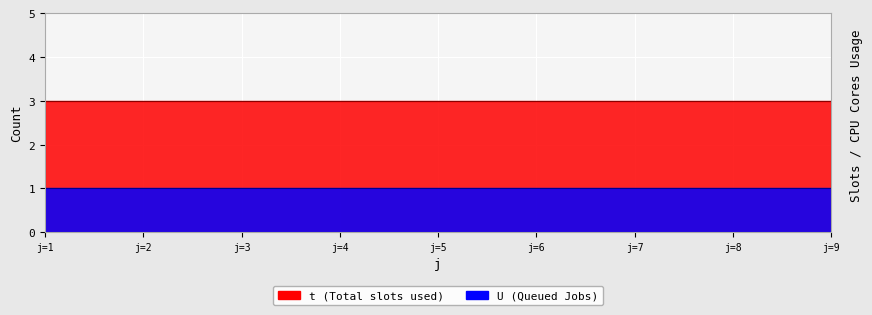

Rank the series at 6 from highest to lowest value.

t, U